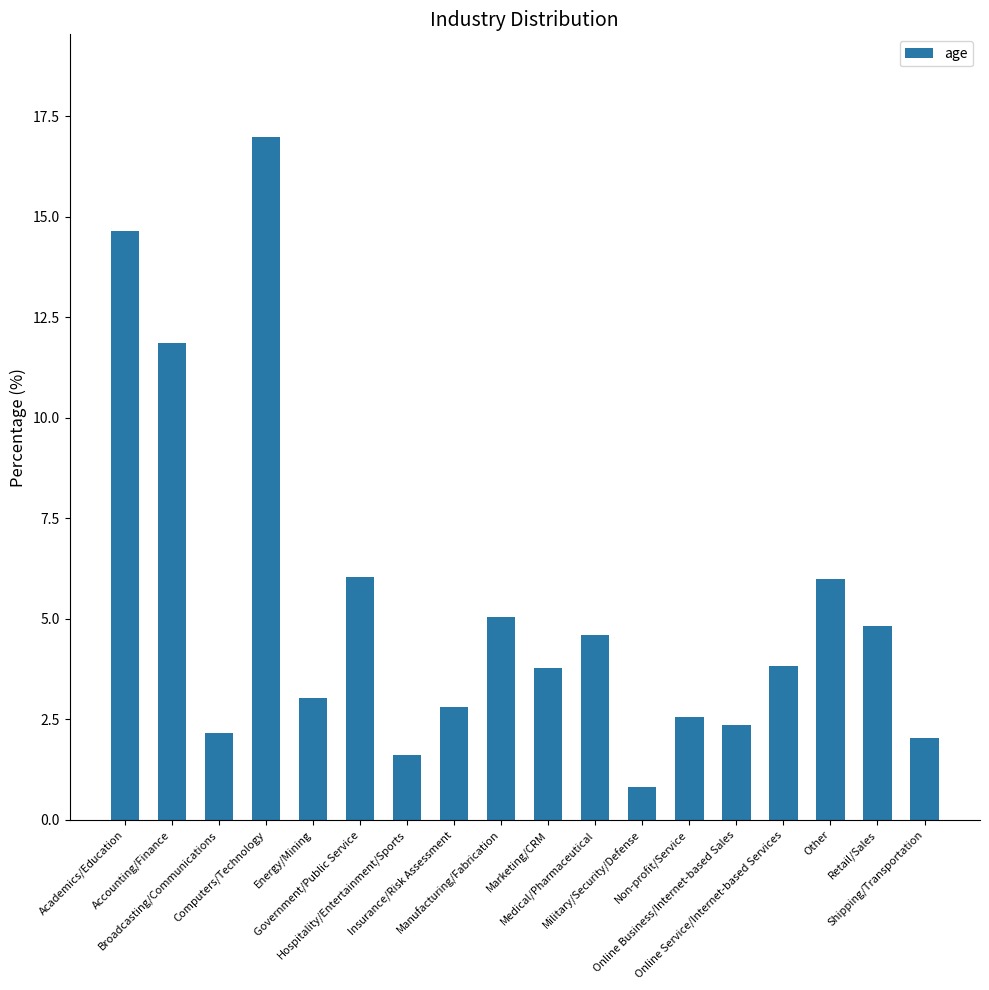

What is the value of the 18th bar from the left?

2.0